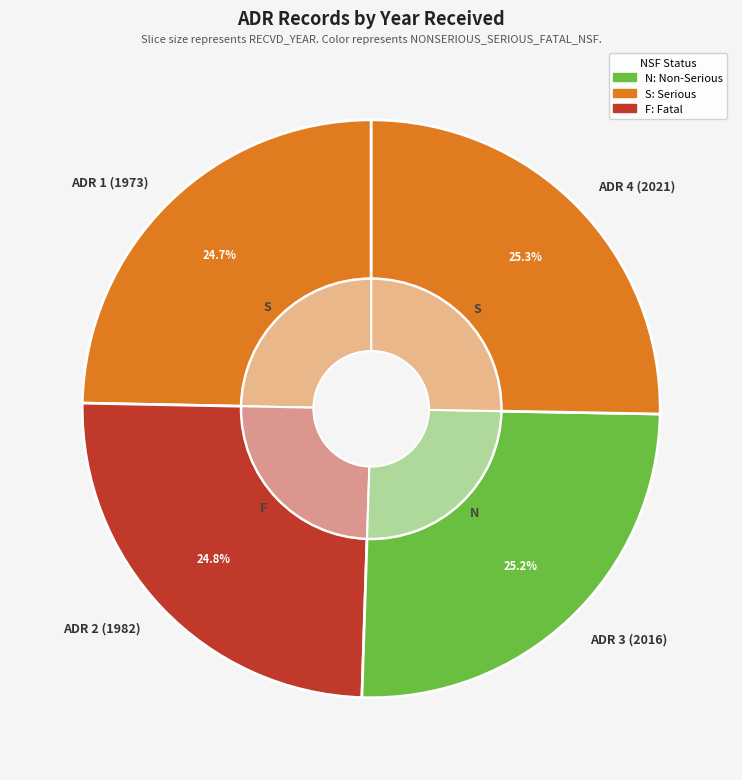

Is there a majority slice in this chart?

No